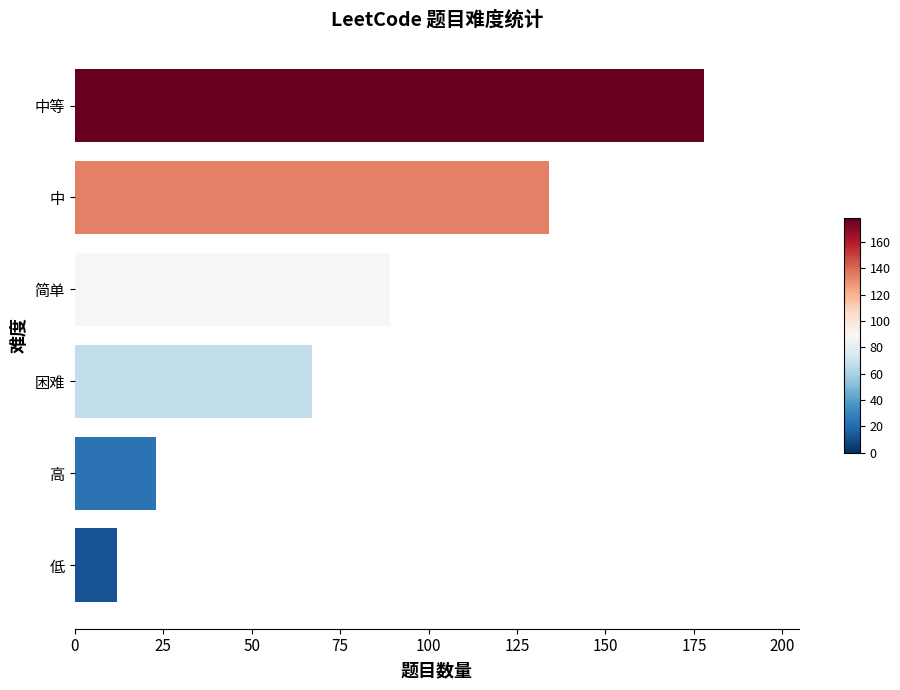

What is the difference between the values at 中等 and 困难?

111